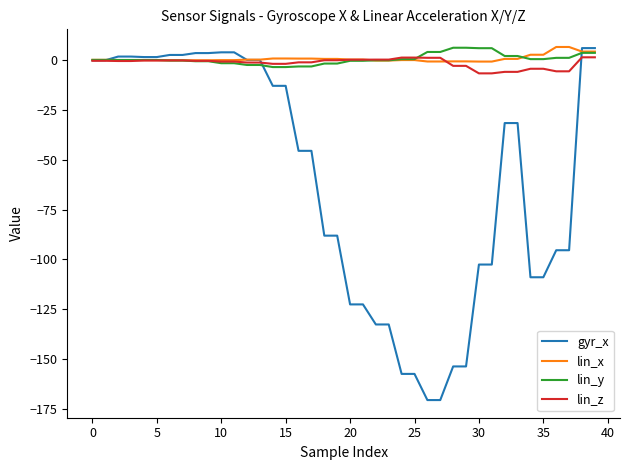

What is the maximum value for lin_x?

6.6